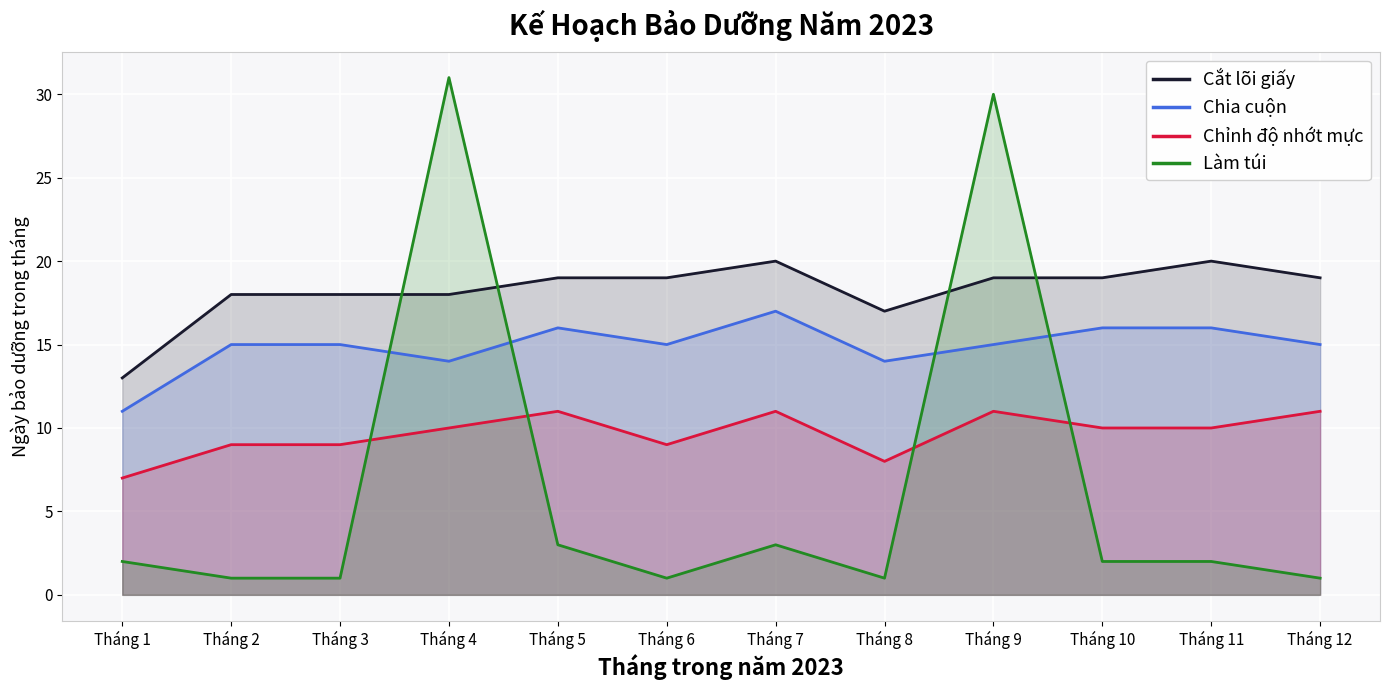

Does the chart display data point markers on the line(s)?

No